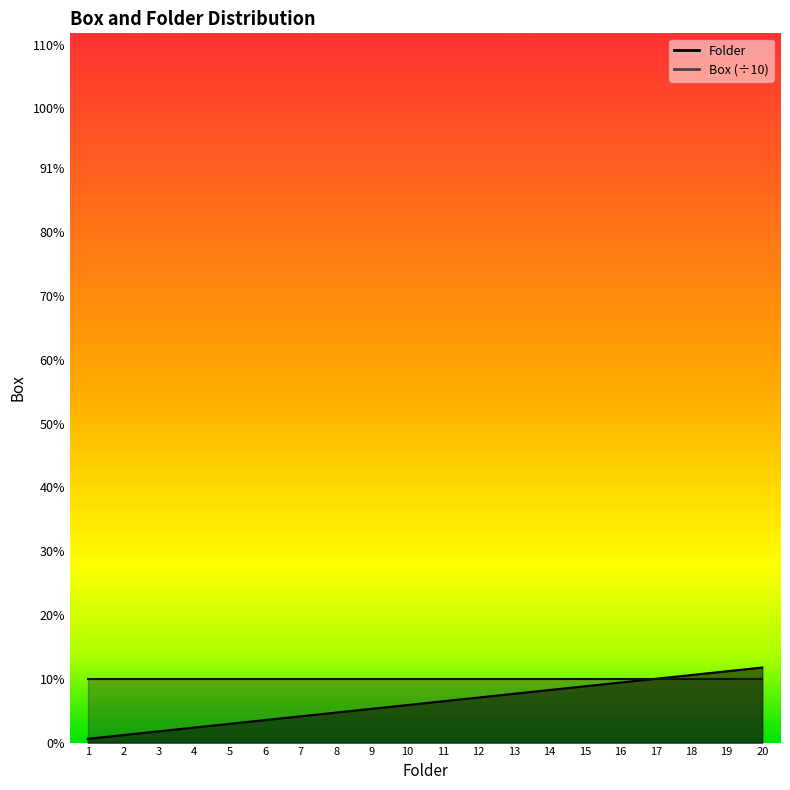

At which category does the chart reach its minimum across all series?

1